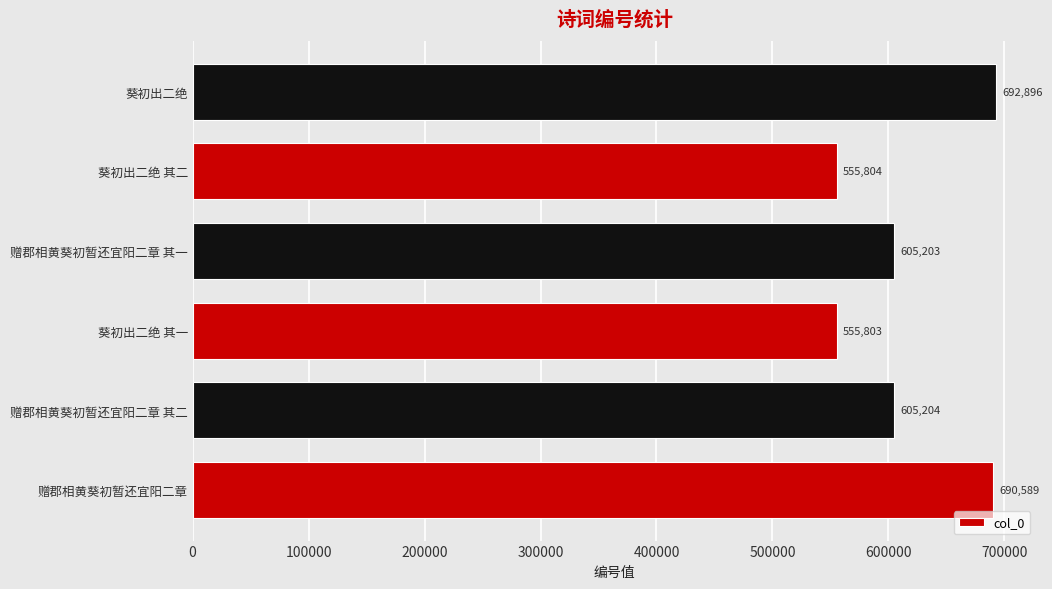

Reading bottom to top, list all the values displayed in this chart.

690589	605204	555803	605203	555804	692896